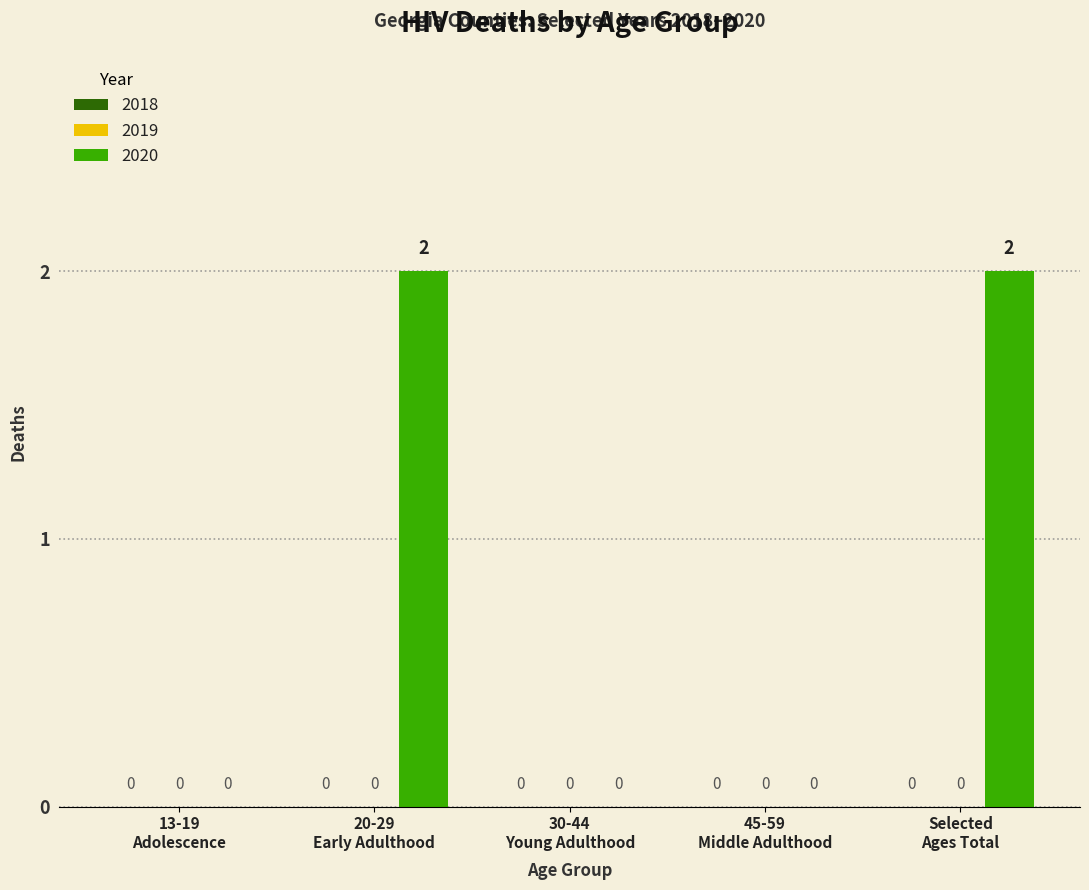

Are the bars horizontal?

No